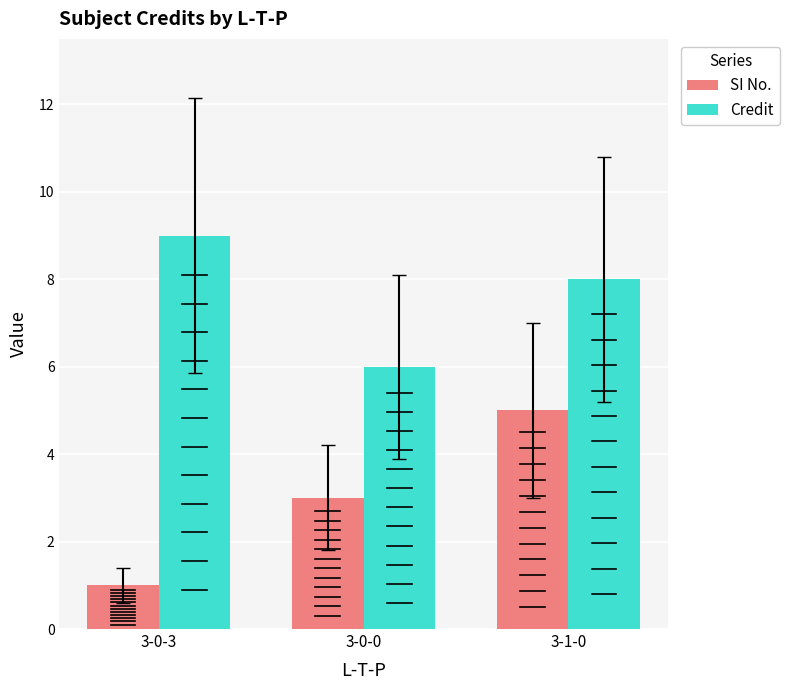

What is the value of the SI No. bar at the 2nd from the left?

3